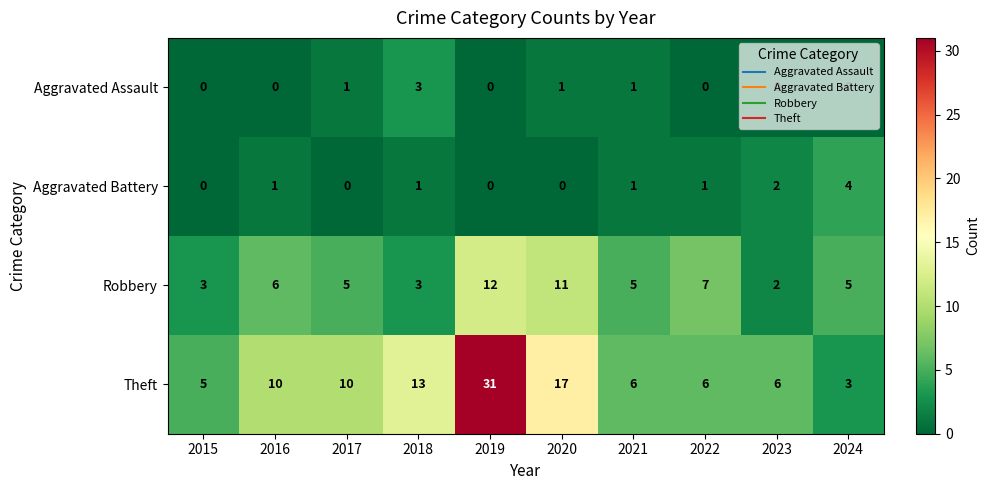

At which category is the sum across all series the highest?

2019